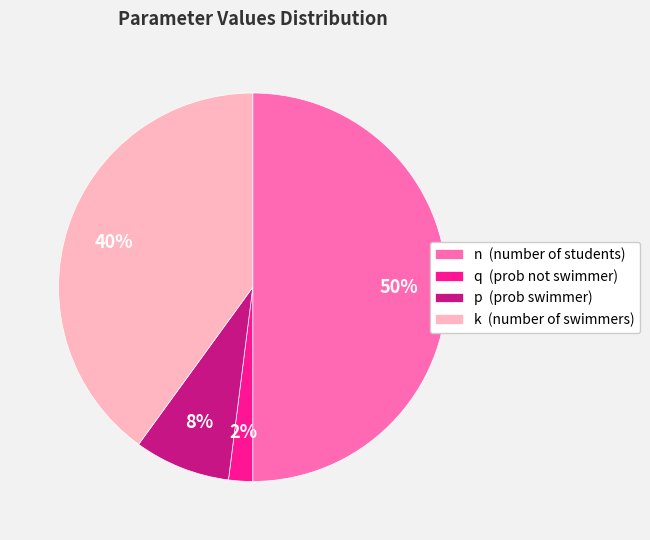

To the nearest percent, what portion does q represent?

2%